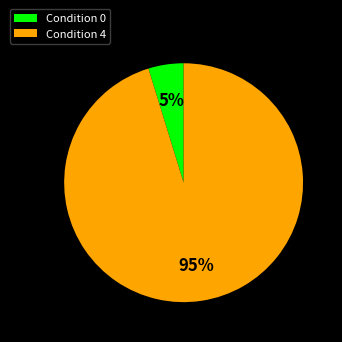

What is the smallest slice in the pie chart?

Condition 0